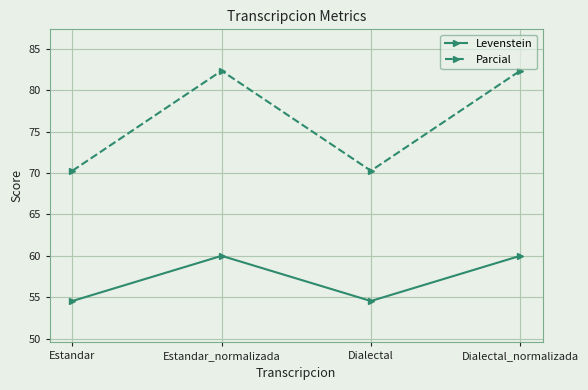

Is the value of Parcial at Dialectal greater than the value of Levenstein at Estandar_normalizada?

Yes